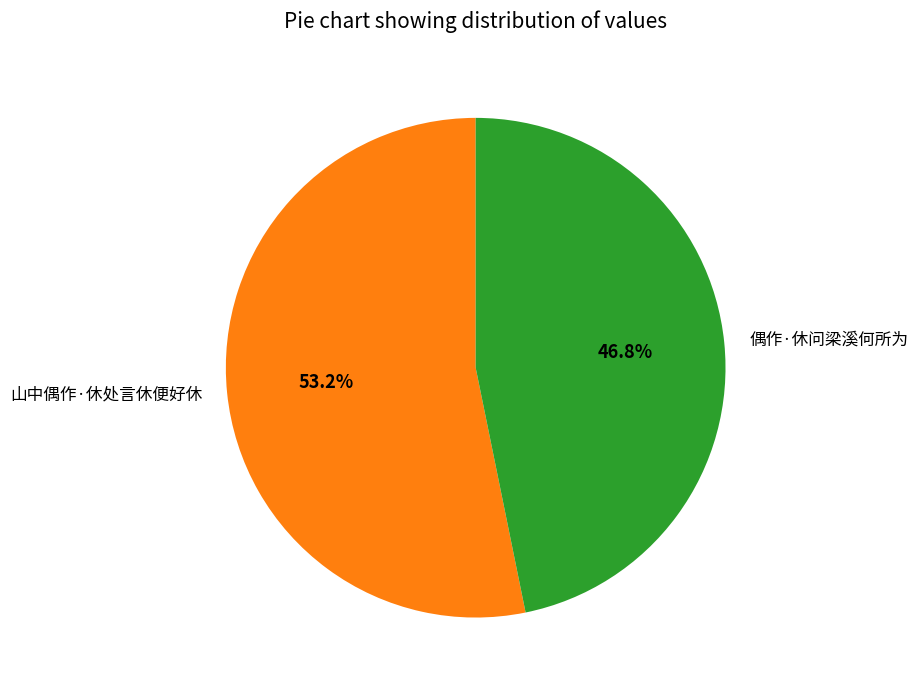

What percentage is the 偶作·休问梁溪何所为 slice, to the nearest percent?

47%